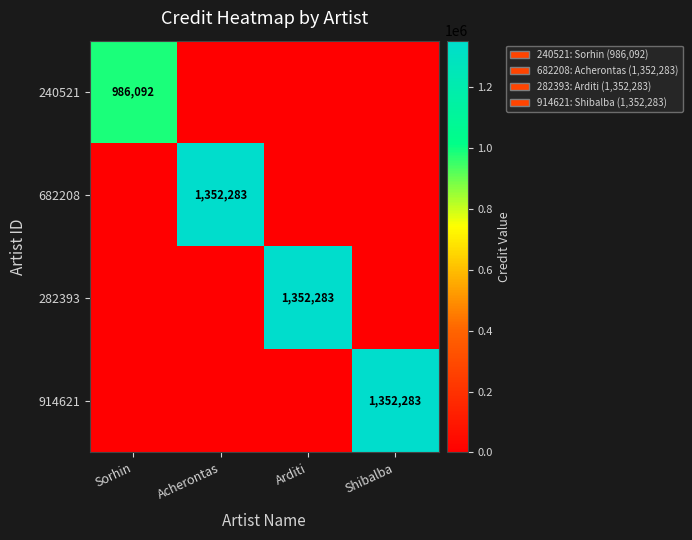

The 282393 series shows 2365184 at Arditi. True or false?

False